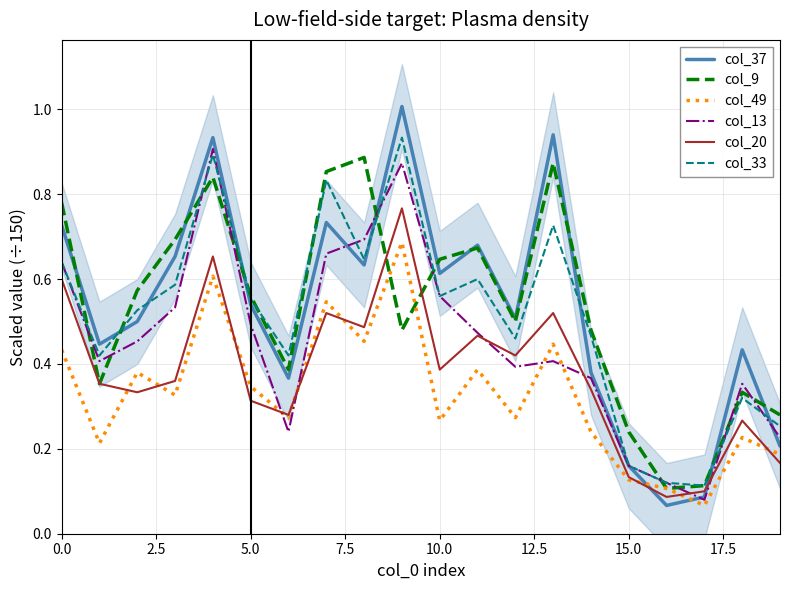

Is it true that col_9 equals 1.1 at 10.0?

False